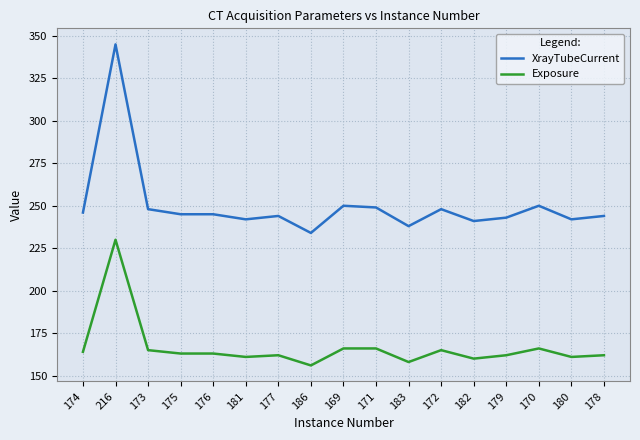

List the series in order of their overall mean, highest first.

XrayTubeCurrent, Exposure